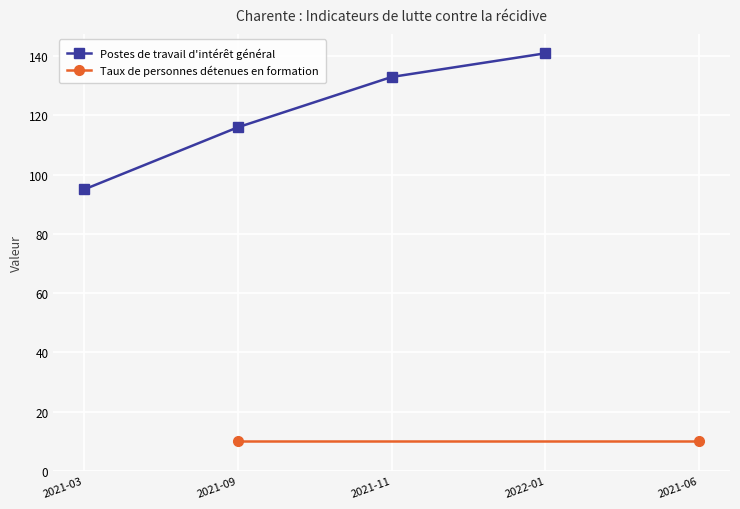

True or false: Postes de travail d'intérêt général has a value of 133 at 2021-11.

True